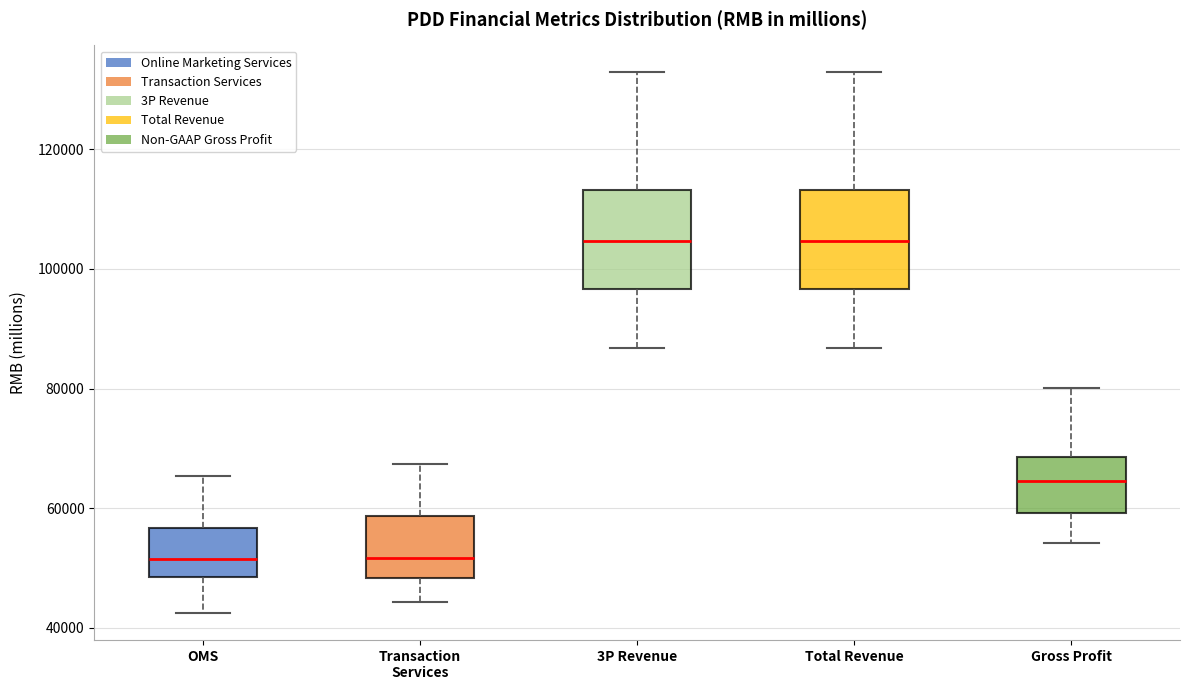

Where does the lower whisker of the box for Gross Profit end on the y-axis? The values are not printed on the chart, so give them approximately, as read against the axis.

54000